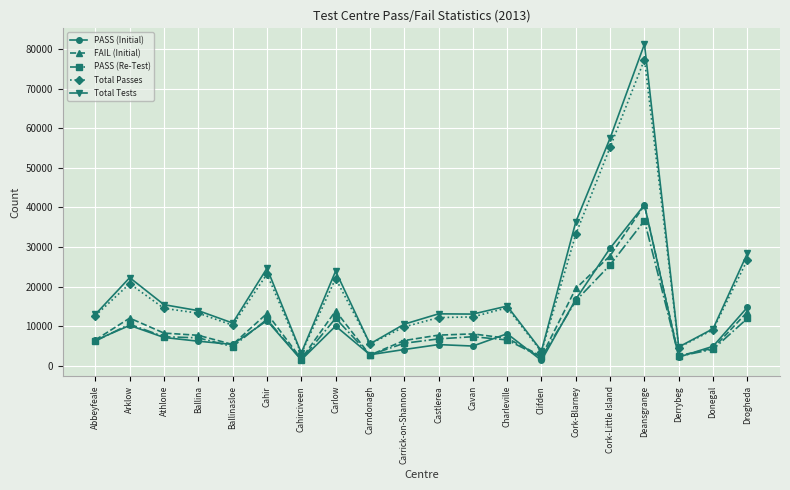

What is the average value of the PASS (Re-Test) series?

9495